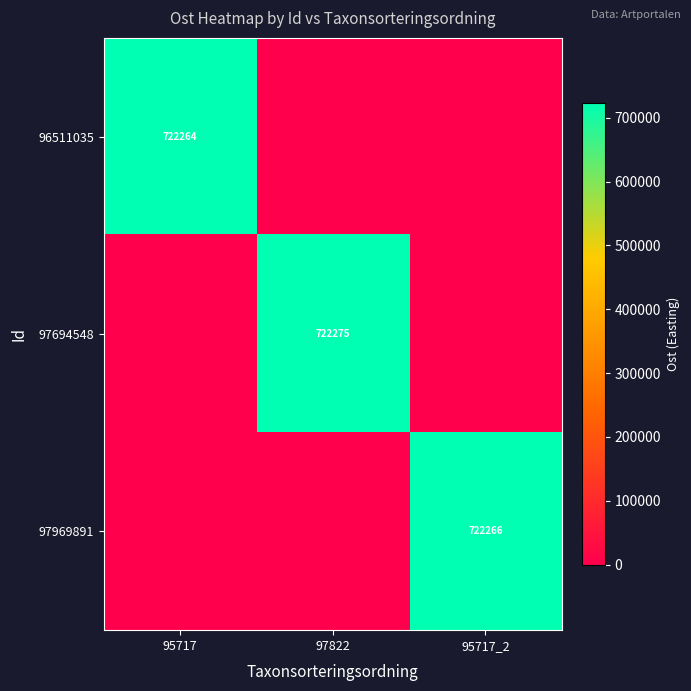

True or false: 97694548 has a value of 251404 at 97822.

False